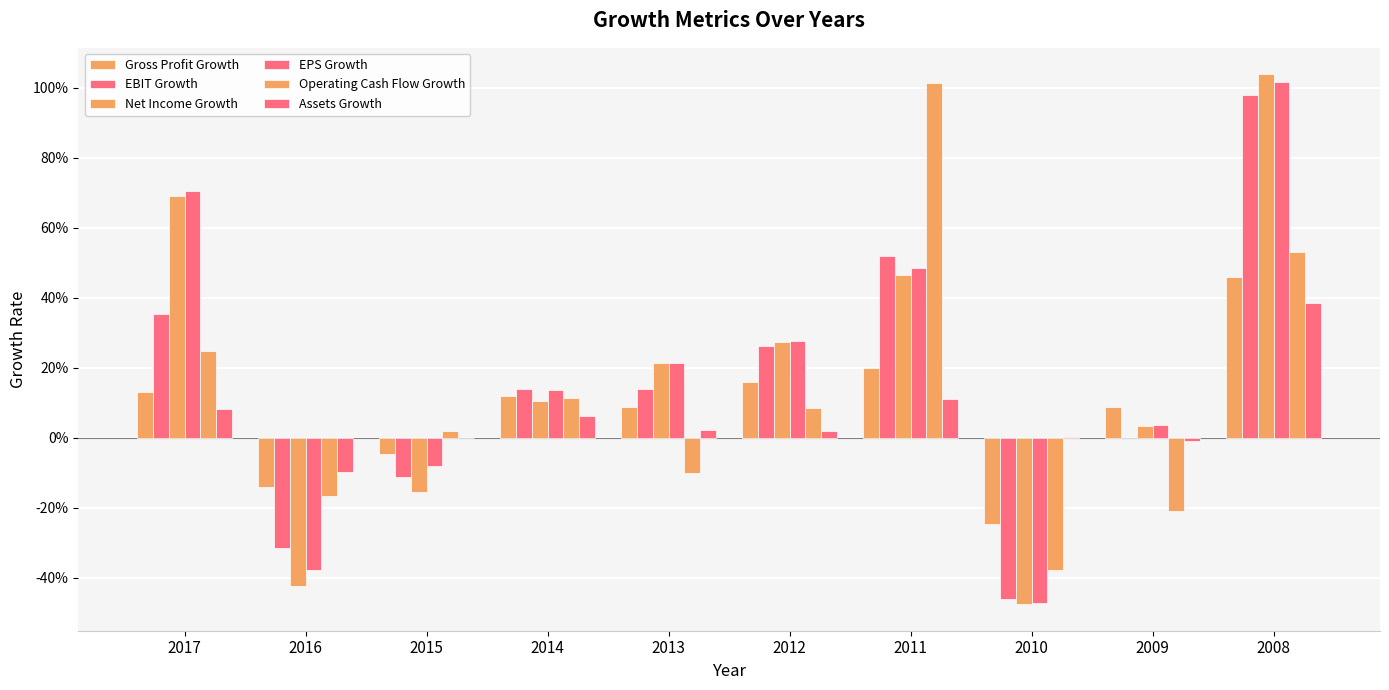

Reading left to right, transcribe all the data shown in this chart.

Gross Profit Growth: 0.1	-0.1	-0.0	0.1	0.1	0.2	0.2	-0.2	0.1	0.5
EBIT Growth: 0.4	-0.3	-0.1	0.1	0.1	0.3	0.5	-0.5	0.0	1.0
Net Income Growth: 0.7	-0.4	-0.2	0.1	0.2	0.3	0.5	-0.5	0.0	1.0
EPS Growth: 0.7	-0.4	-0.1	0.1	0.2	0.3	0.5	-0.5	0.0	1.0
Operating Cash Flow Growth: 0.2	-0.2	0.0	0.1	-0.1	0.1	1.0	-0.4	-0.2	0.5
Assets Growth: 0.1	-0.1	0.0	0.1	0.0	0.0	0.1	0.0	-0.0	0.4